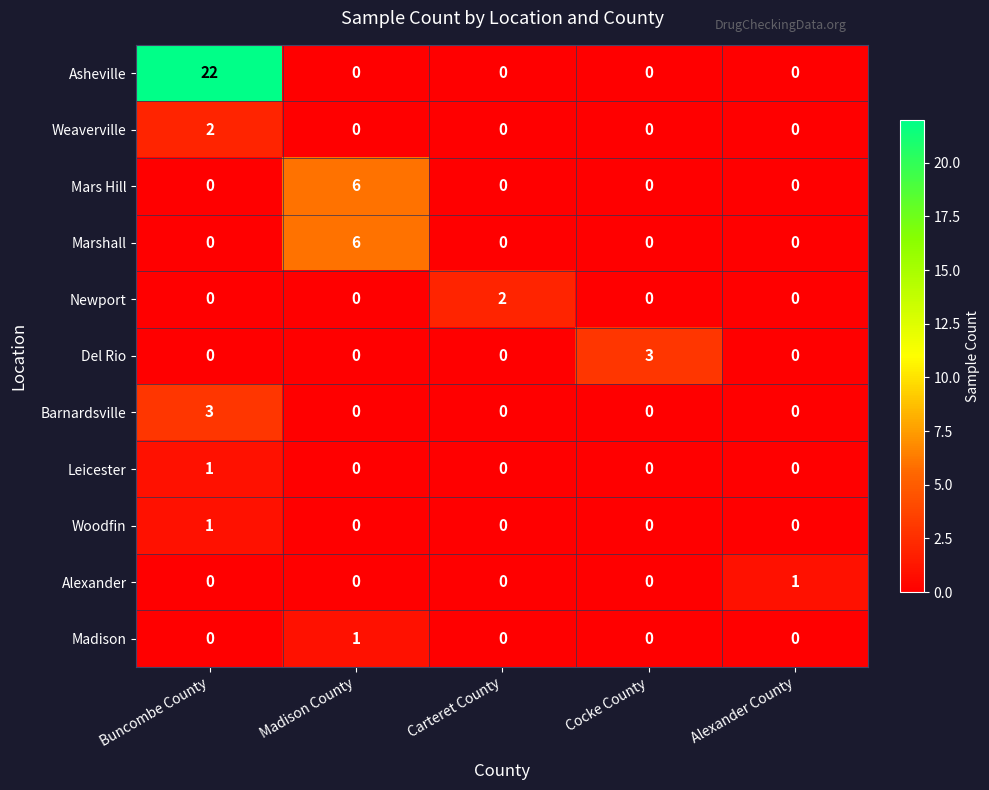

The value of Alexander at Cocke County is 0. True or false?

True